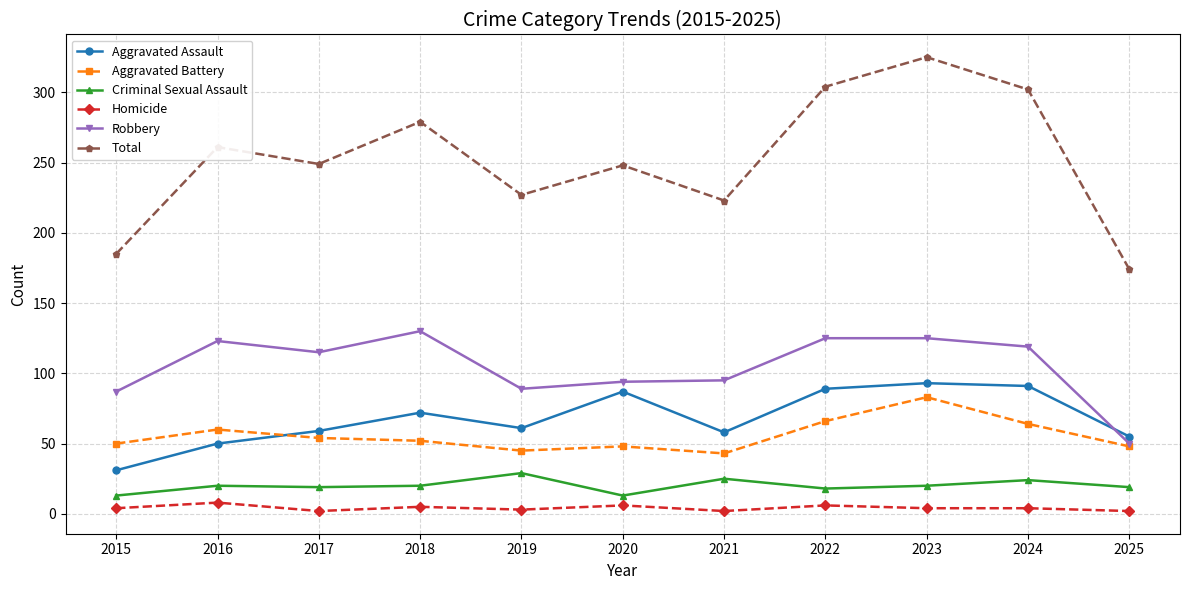

What is the sum of all Aggravated Assault values?

746